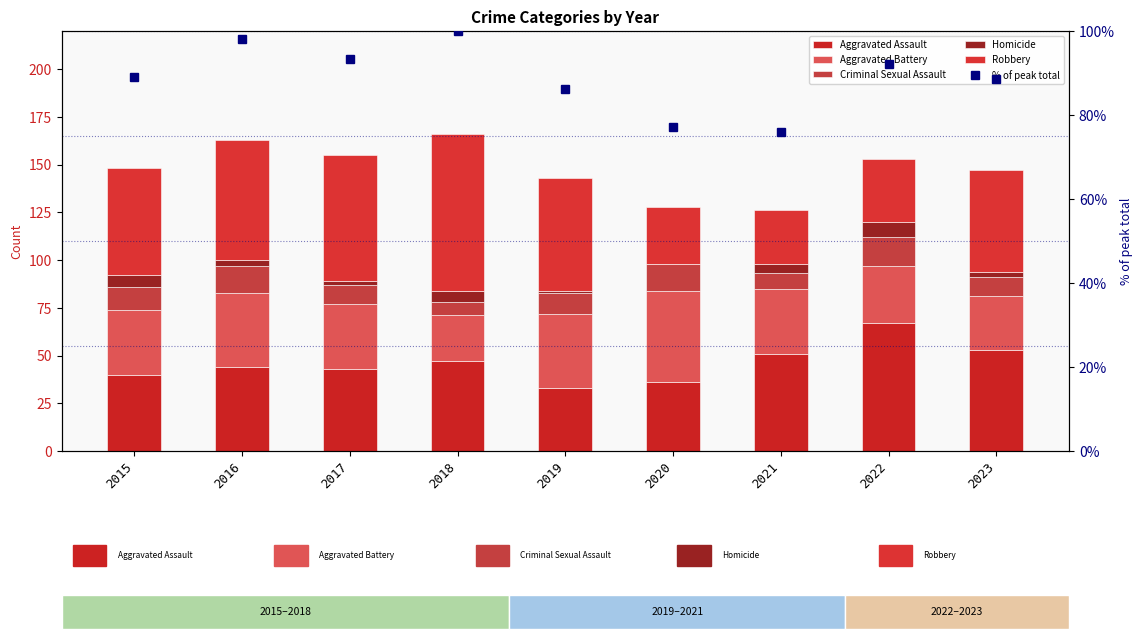

Which series has the widest spread of values?

Robbery